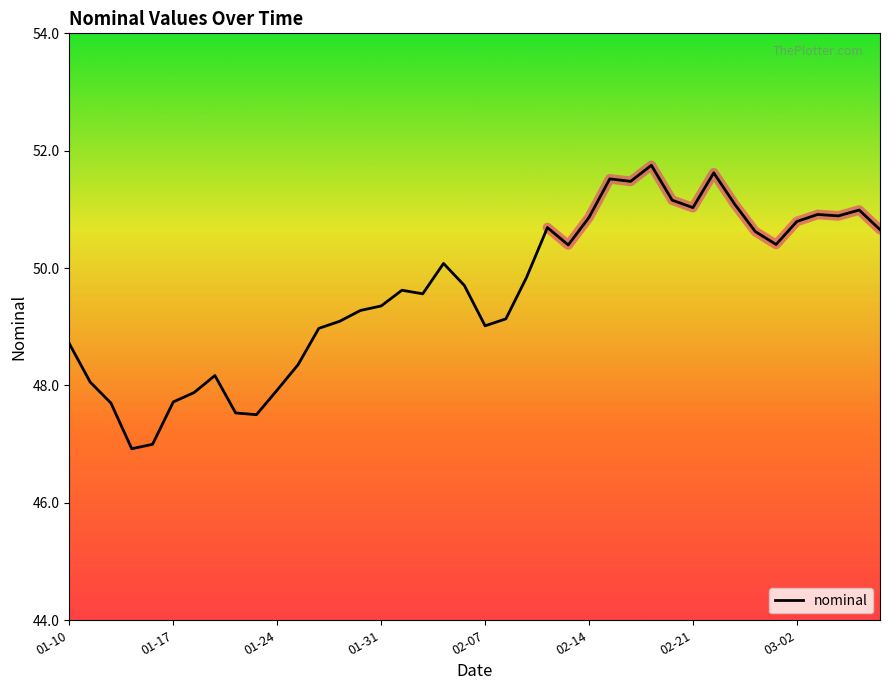

What is the maximum value shown in the chart?

51.8